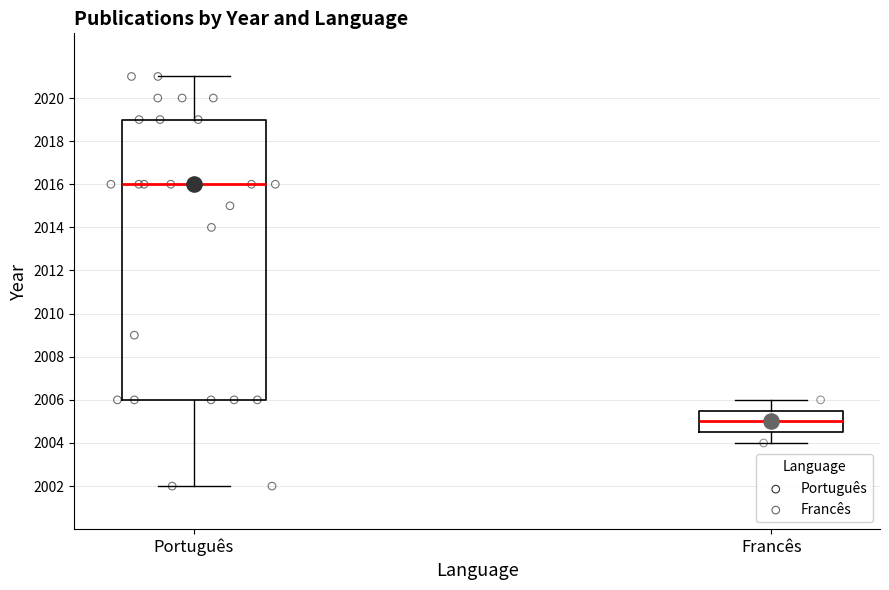

Where is the upper edge of the box for Francês on the y-axis? The values are not printed on the chart, so give them approximately, as read against the axis.

2005.6